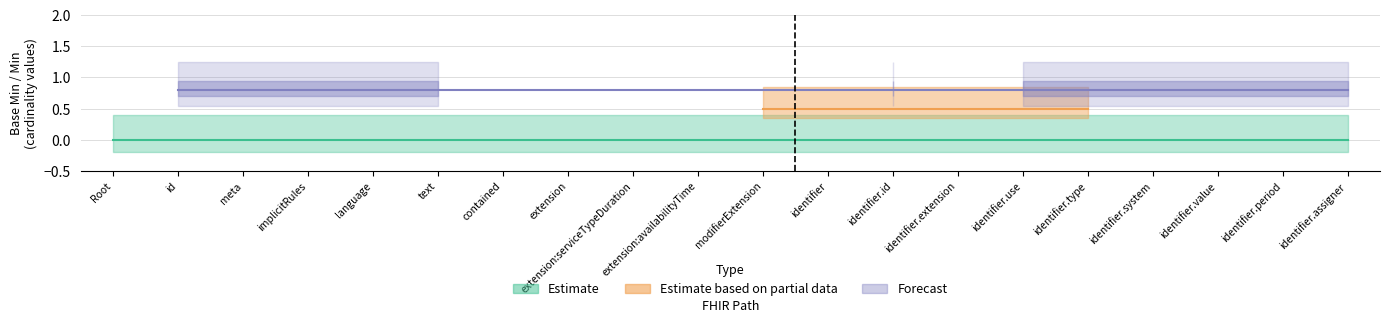

Does the chart display data point markers on the line(s)?

No